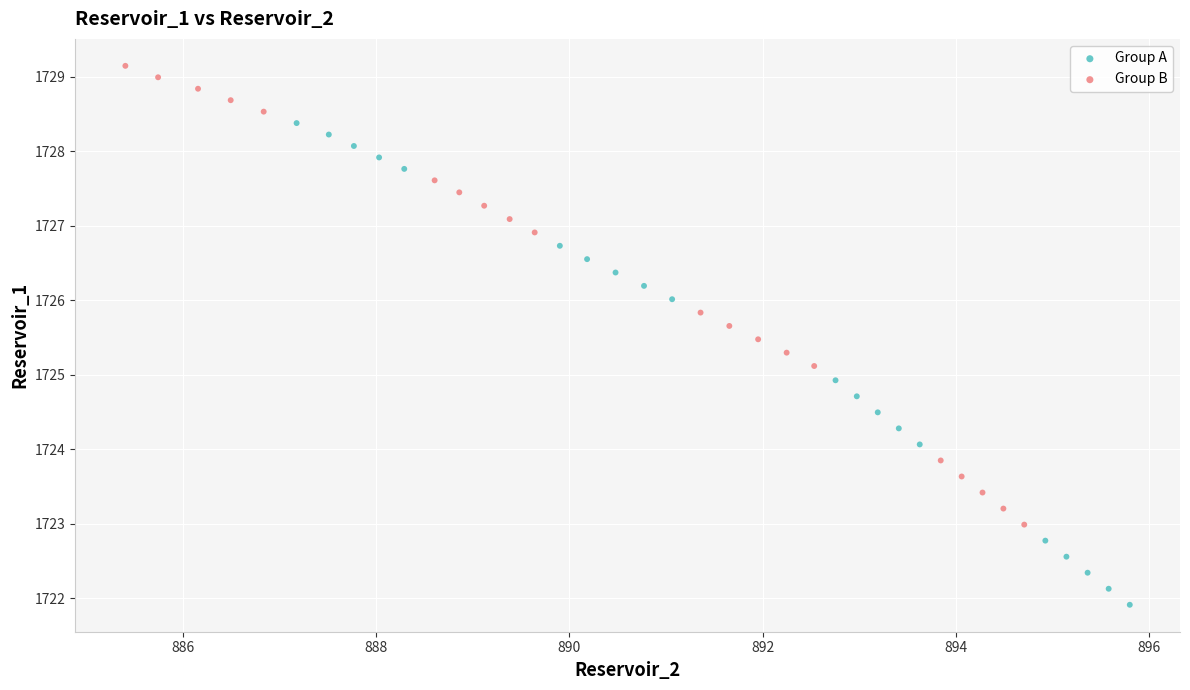

Which series contains the lowest Y value?

Group A